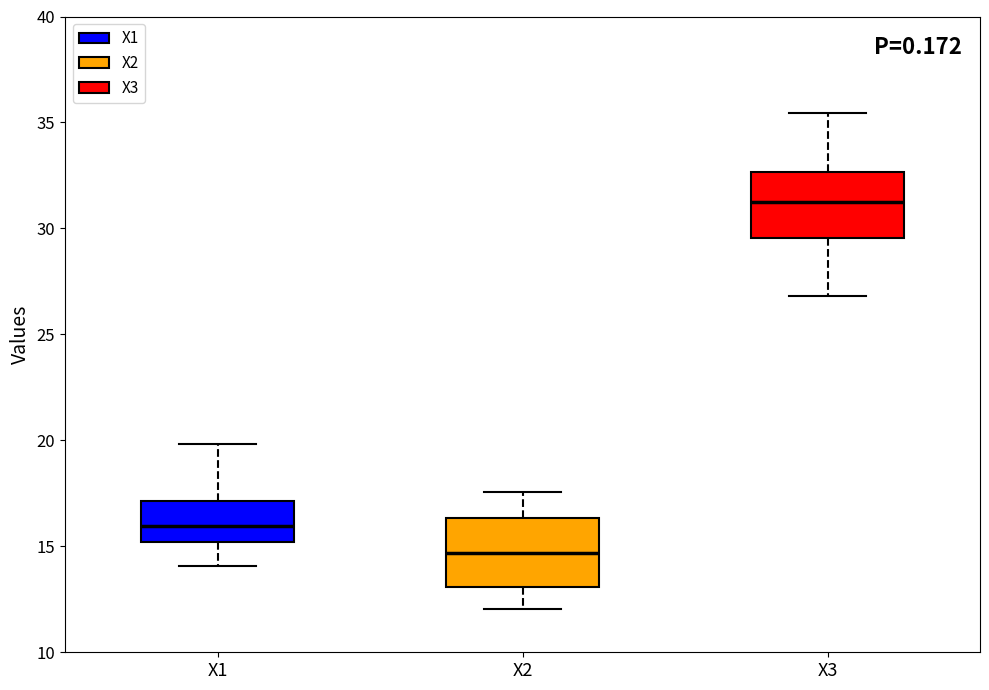

Where does the lower whisker of the box for X3 end on the y-axis? The values are not printed on the chart, so give them approximately, as read against the axis.

27.0